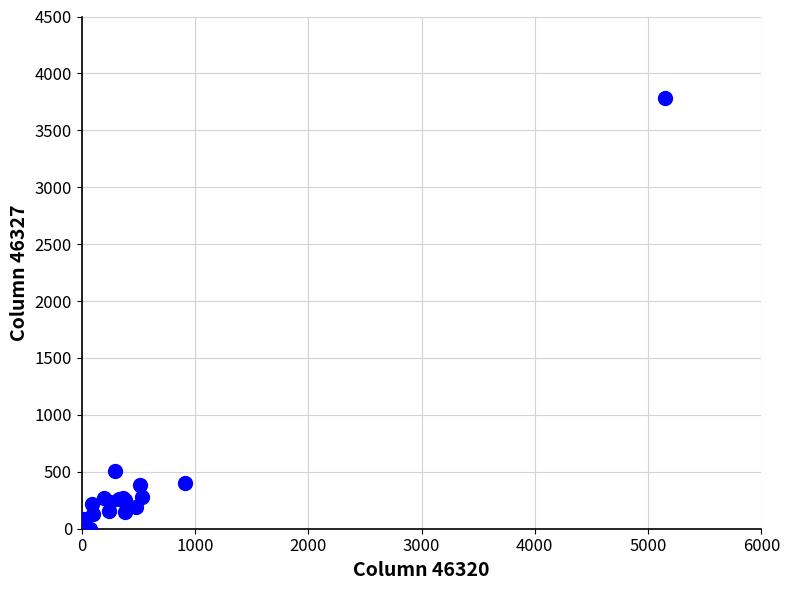

What Y value in the scatter plot is closest to 1891?

505